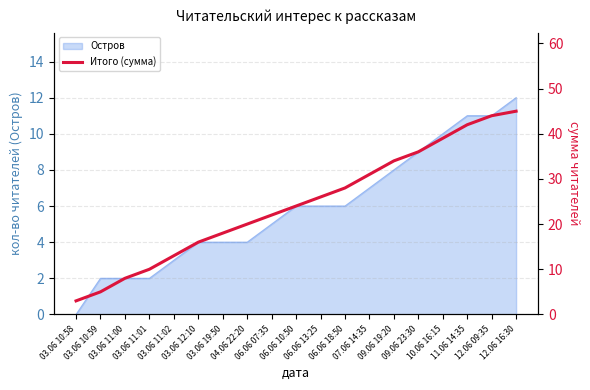

What is the value of the 16th point from the left?

39